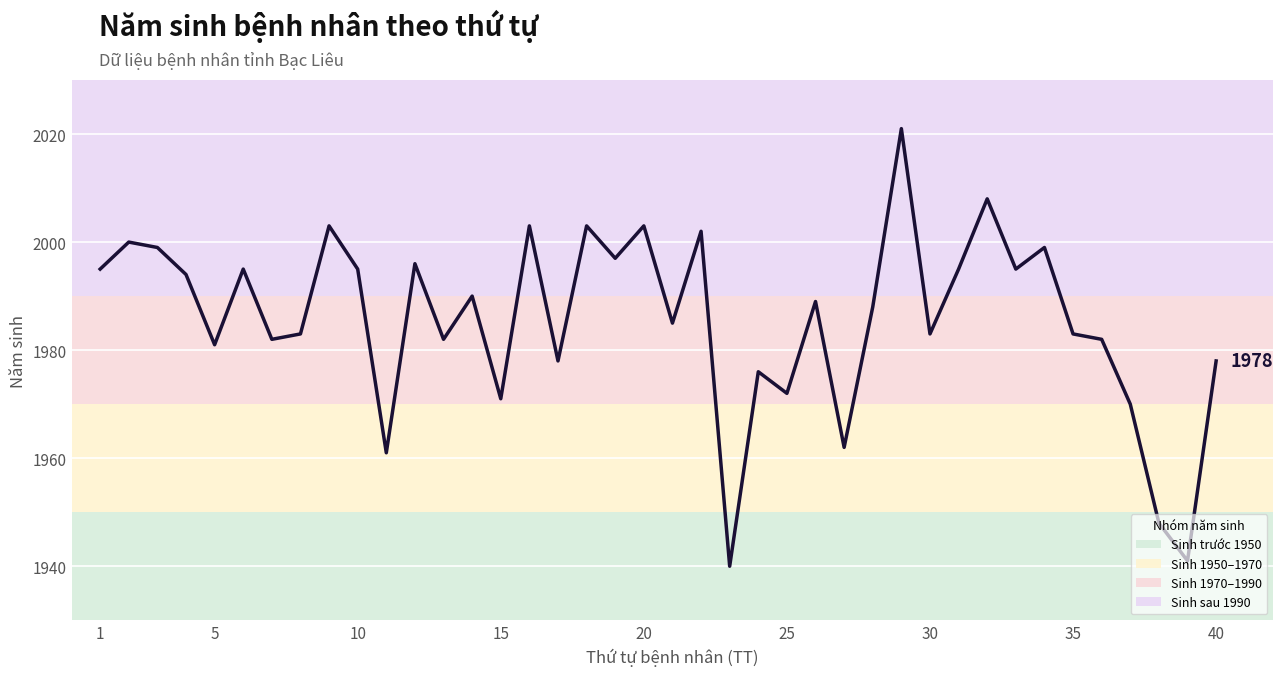

What is the maximum value shown in the chart?

2021